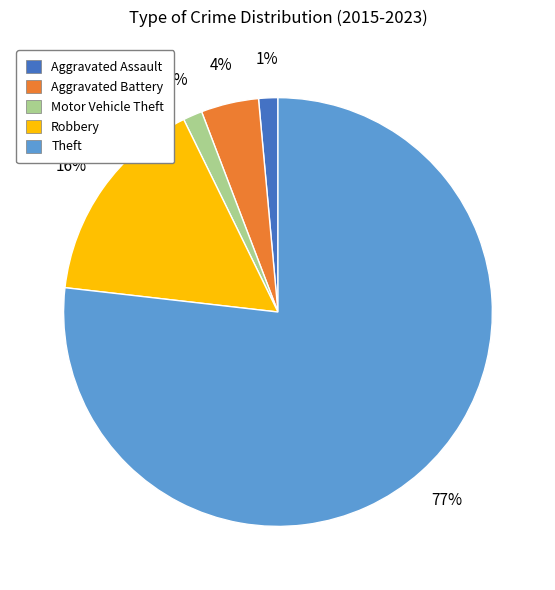

Which slice is the largest?

Theft